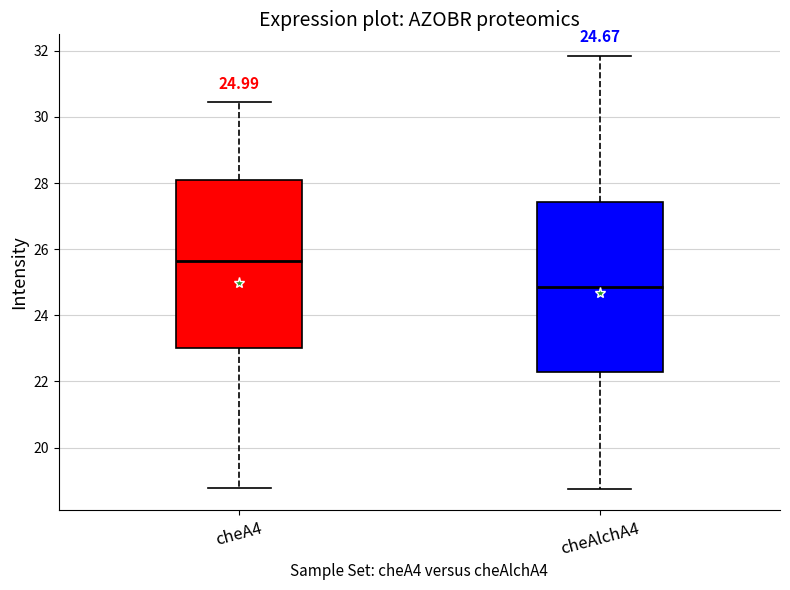

Which box has the lowest median line?

cheAlchA4